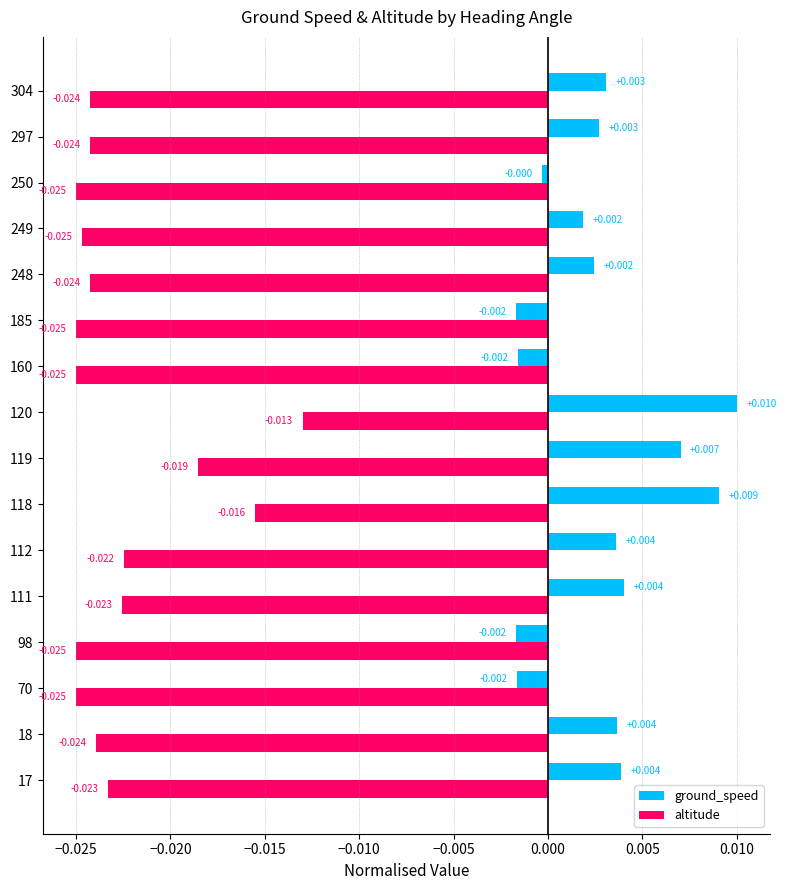

How many distinct data groups are displayed?

2